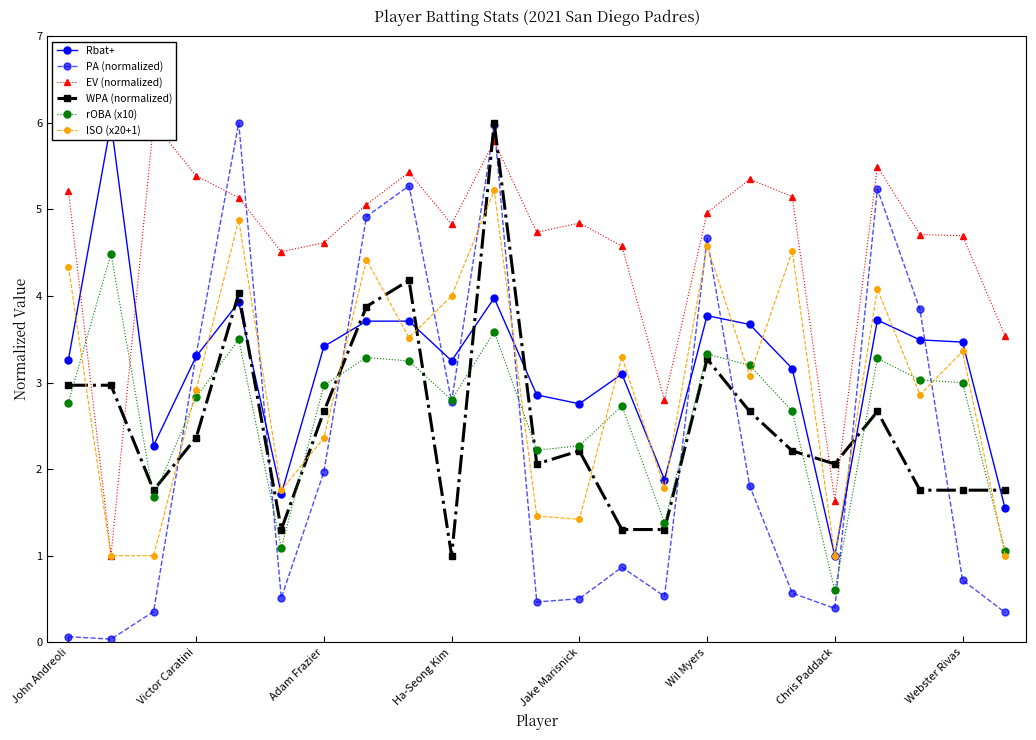

What is the label of the 1st point from the left?

John Andreoli